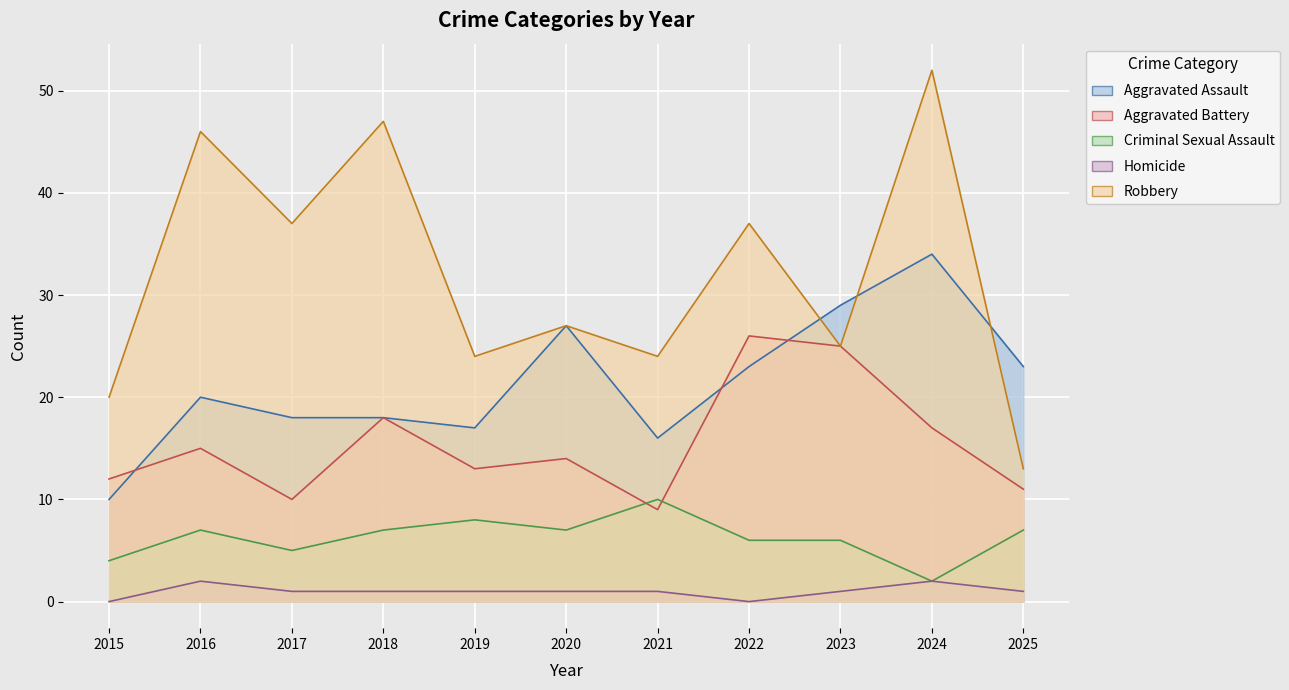

How many lines are shown in the chart?

5